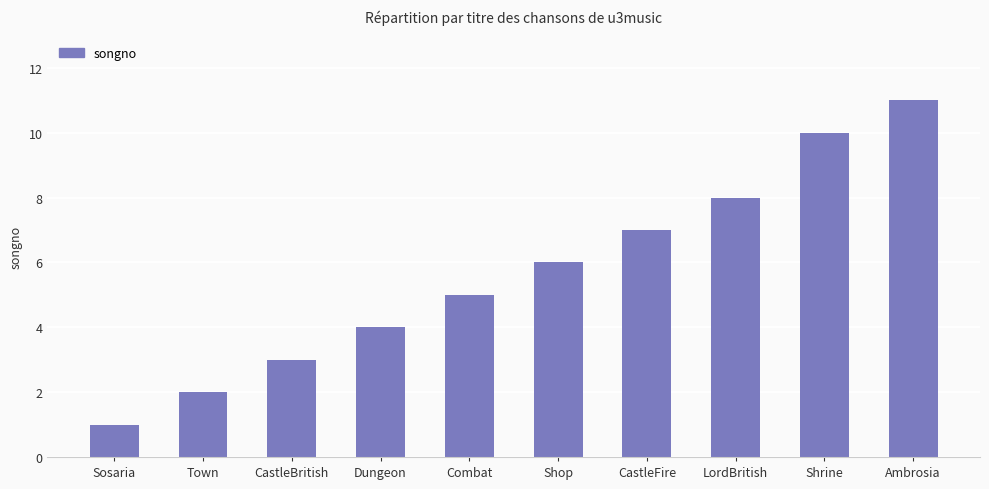

The value at CastleFire is 7. True or false?

True